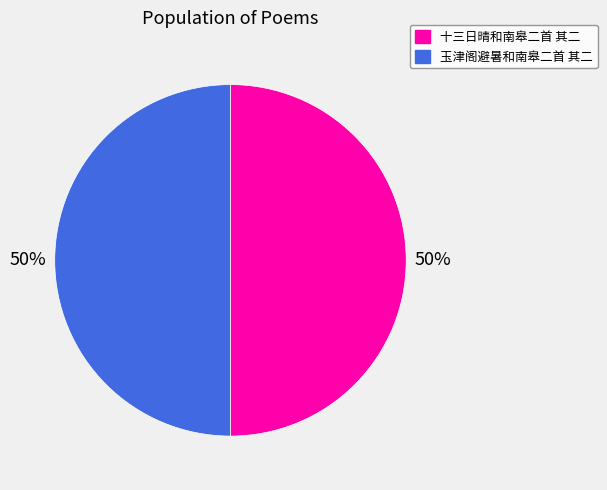

To the nearest percent, what is the combined percentage of 十三日晴和南皋二首 其二 and 玉津阁避暑和南皋二首 其二?

100%